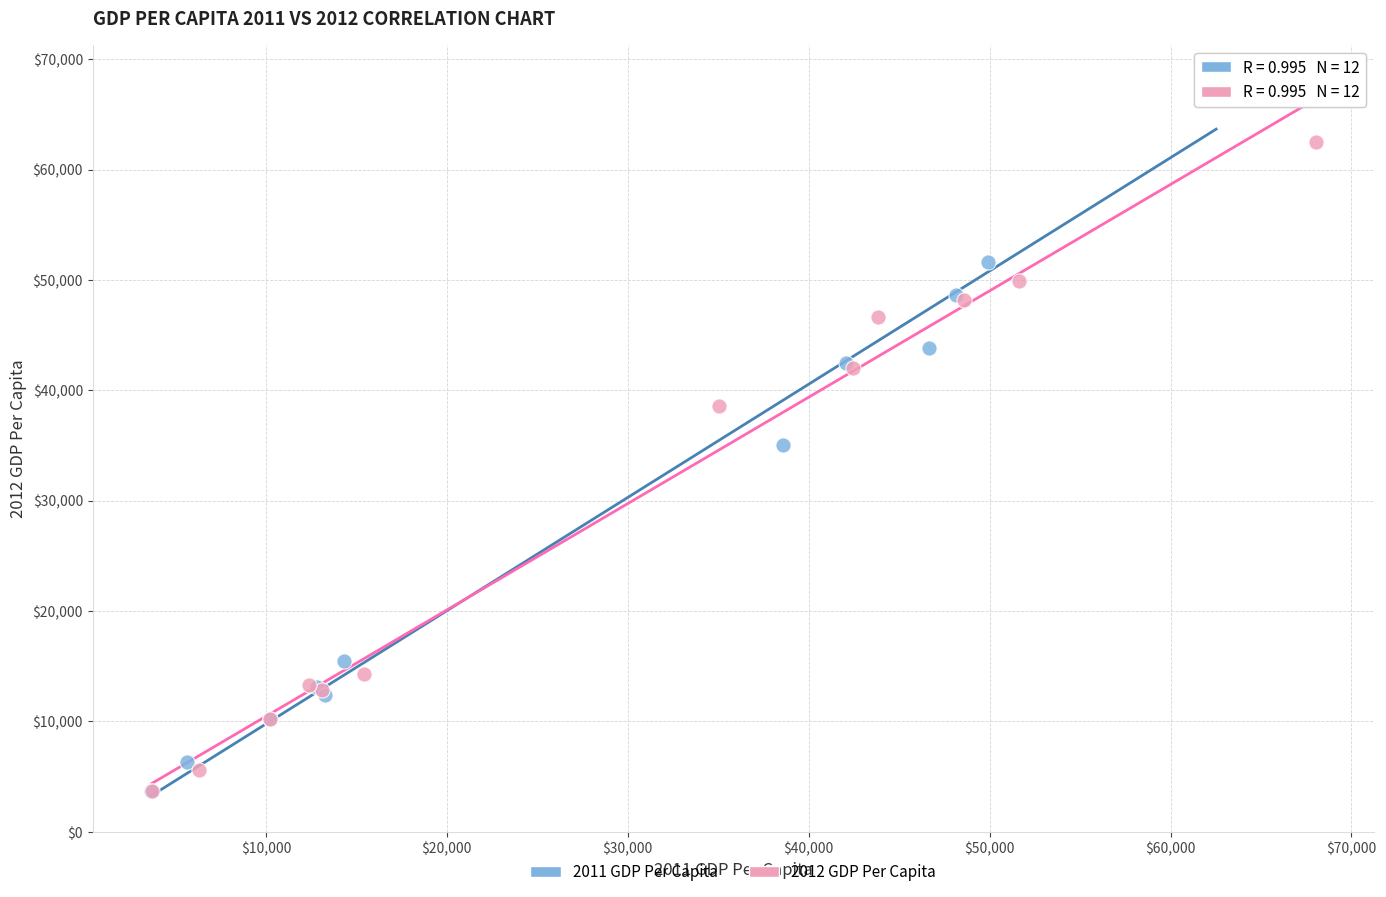

Which series has the largest Y range (max minus min)?

2011 GDP Per Capita